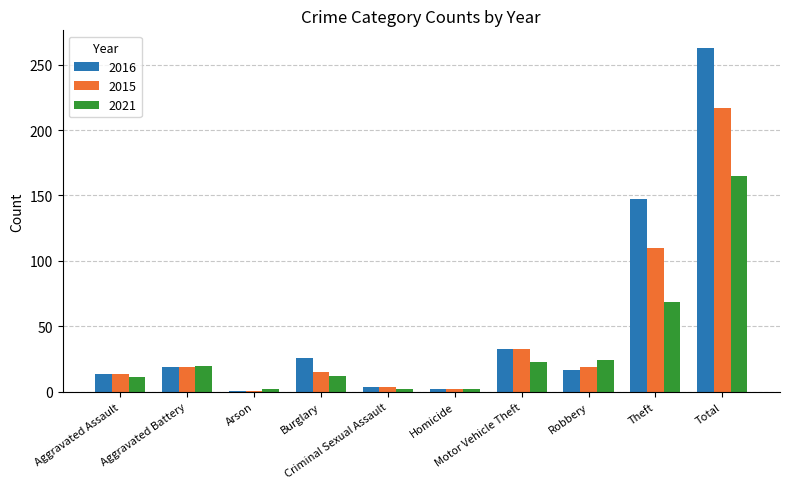

What is the difference between the highest and lowest values at Theft?

78